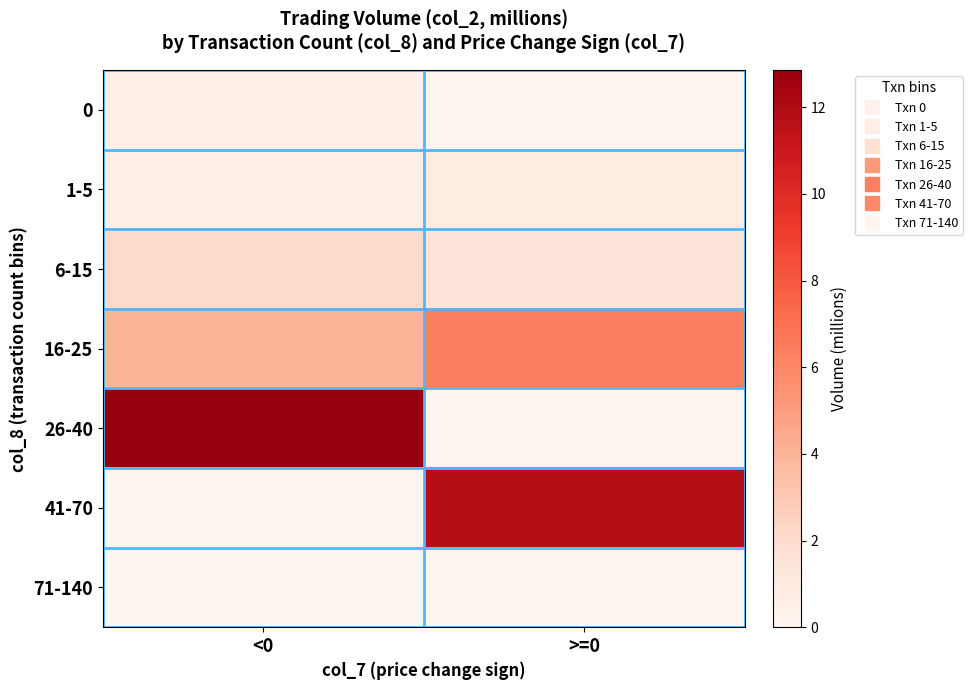

Which series has the widest spread of values?

26-40